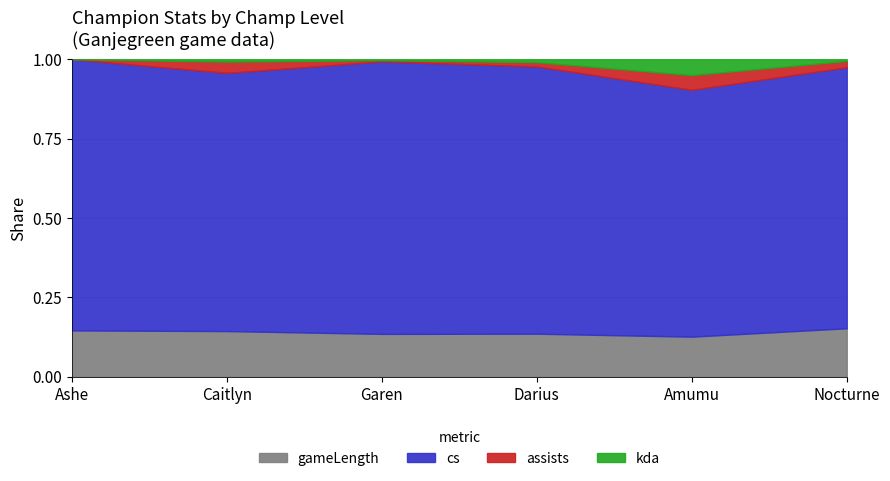

Is it true that gameLength equals 0.2 at Ashe?

False